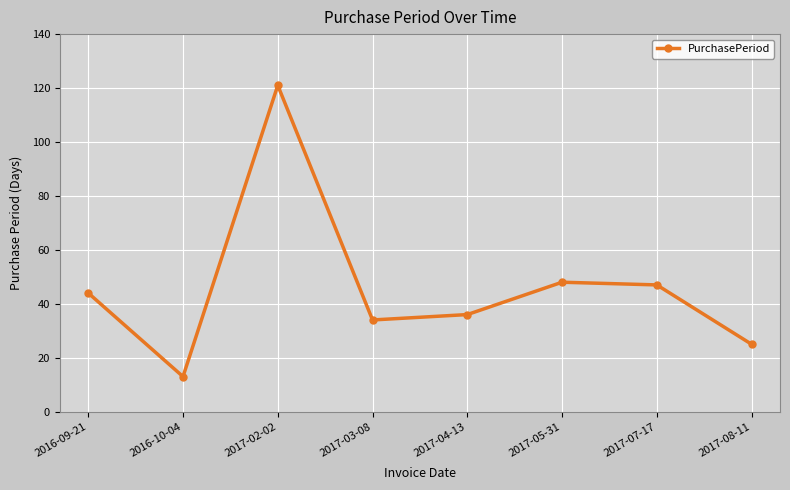

How many lines are shown in the chart?

1